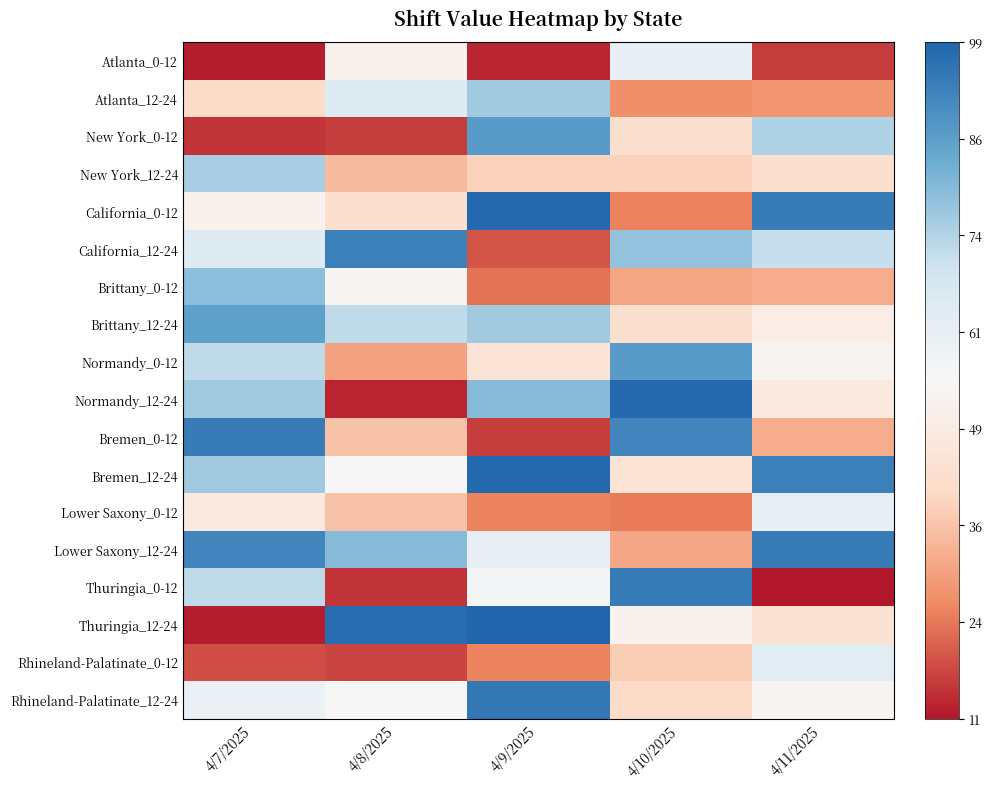

Reading left to right, transcribe all the data shown in this chart.

Atlanta_0-12: 4/7/2025=12	4/8/2025=52	4/9/2025=13	4/10/2025=61	4/11/2025=16
Atlanta_12-24: 4/7/2025=41	4/8/2025=64	4/9/2025=76	4/10/2025=27	4/11/2025=28
New York_0-12: 4/7/2025=15	4/8/2025=16	4/9/2025=87	4/10/2025=43	4/11/2025=74
New York_12-24: 4/7/2025=75	4/8/2025=35	4/9/2025=39	4/10/2025=39	4/11/2025=43
California_0-12: 4/7/2025=52	4/8/2025=43	4/9/2025=98	4/10/2025=25	4/11/2025=94
California_12-24: 4/7/2025=64	4/8/2025=93	4/9/2025=19	4/10/2025=78	4/11/2025=71
Brittany_0-12: 4/7/2025=79	4/8/2025=53	4/9/2025=23	4/10/2025=31	4/11/2025=32
Brittany_12-24: 4/7/2025=86	4/8/2025=72	4/9/2025=76	4/10/2025=43	4/11/2025=50
Normandy_0-12: 4/7/2025=72	4/8/2025=30	4/9/2025=45	4/10/2025=87	4/11/2025=53
Normandy_12-24: 4/7/2025=76	4/8/2025=13	4/9/2025=80	4/10/2025=98	4/11/2025=48
Bremen_0-12: 4/7/2025=94	4/8/2025=36	4/9/2025=16	4/10/2025=92	4/11/2025=32
Bremen_12-24: 4/7/2025=76	4/8/2025=55	4/9/2025=98	4/10/2025=45	4/11/2025=93
Lower Saxony_0-12: 4/7/2025=48	4/8/2025=36	4/9/2025=25	4/10/2025=24	4/11/2025=61
Lower Saxony_12-24: 4/7/2025=92	4/8/2025=80	4/9/2025=61	4/10/2025=31	4/11/2025=94
Thuringia_0-12: 4/7/2025=72	4/8/2025=15	4/9/2025=56	4/10/2025=94	4/11/2025=11
Thuringia_12-24: 4/7/2025=12	4/8/2025=97	4/9/2025=99	4/10/2025=52	4/11/2025=44
Rhineland-Palatinate_0-12: 4/7/2025=18	4/8/2025=17	4/9/2025=25	4/10/2025=38	4/11/2025=63
Rhineland-Palatinate_12-24: 4/7/2025=60	4/8/2025=55	4/9/2025=95	4/10/2025=41	4/11/2025=53